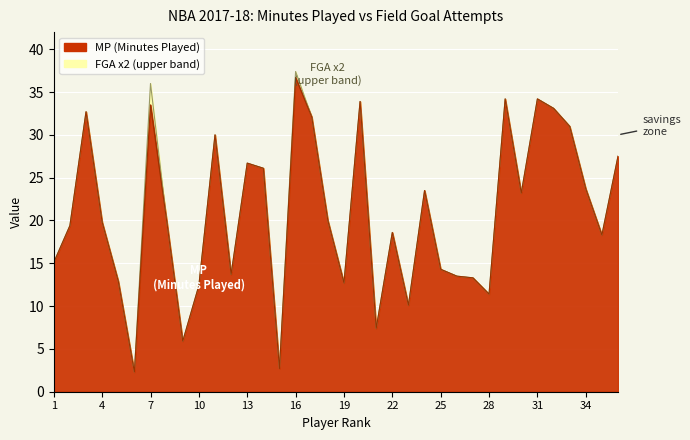

How many data points are above 20?

16